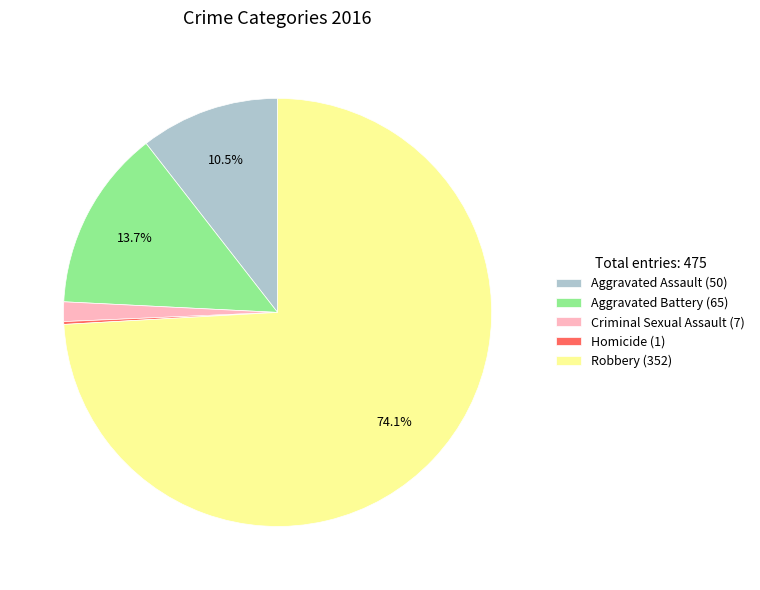

To the nearest percent, what is the difference between the Robbery and Aggravated Battery slice percentages?

60%